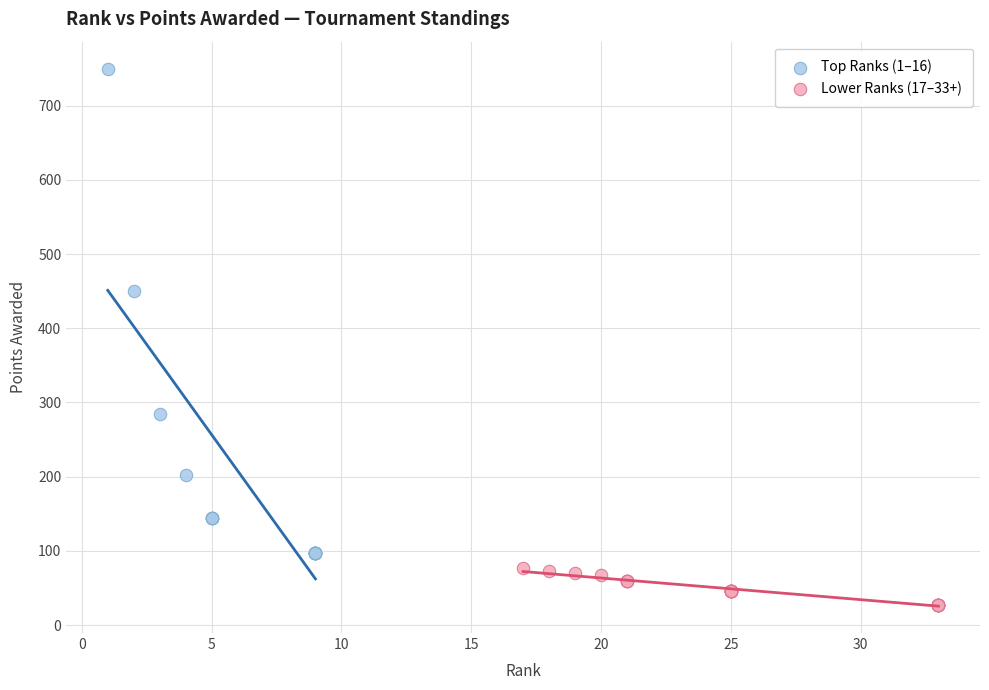

Which series has the widest spread of Y values?

Top Ranks (1–16)